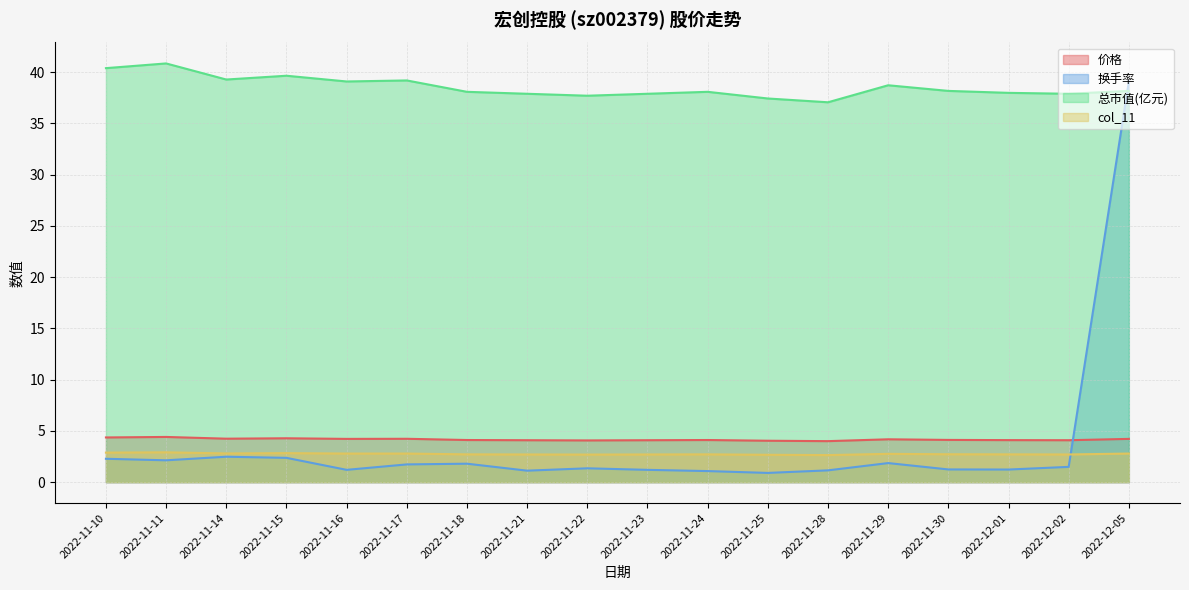

Which has a higher value, 2022-11-18 or 2022-11-24?

2022-11-18